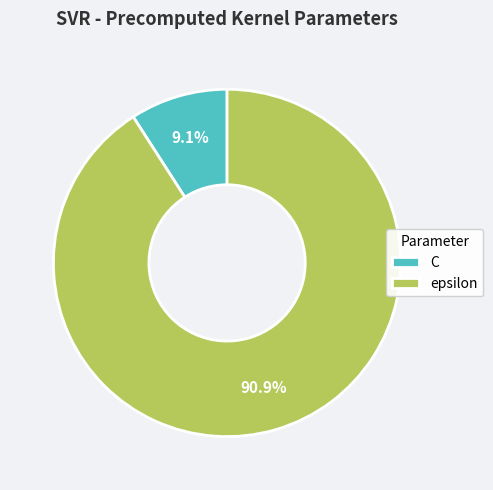

True or false: epsilon accounts for 91% of the total.

True